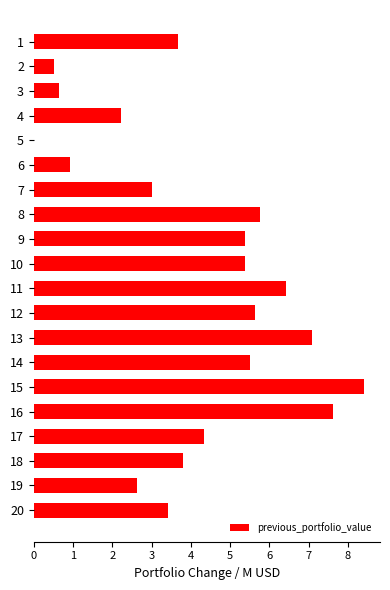

What is the sum of all values?

82.4